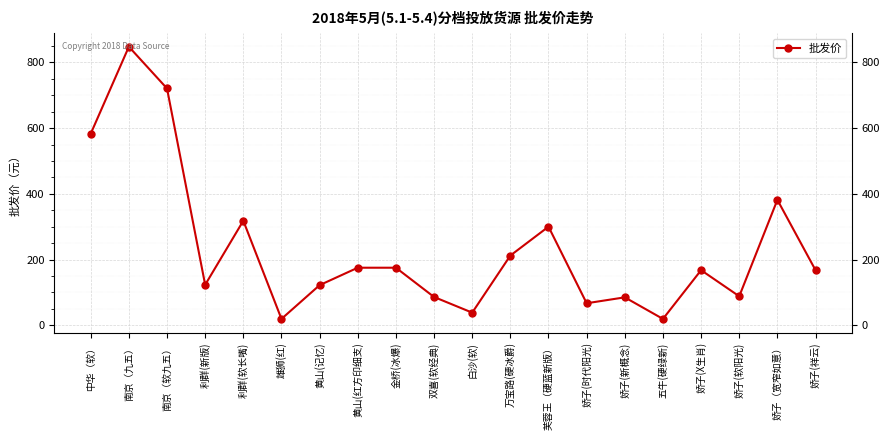

Read the value at 万宝路(硬冰爵).

212.0